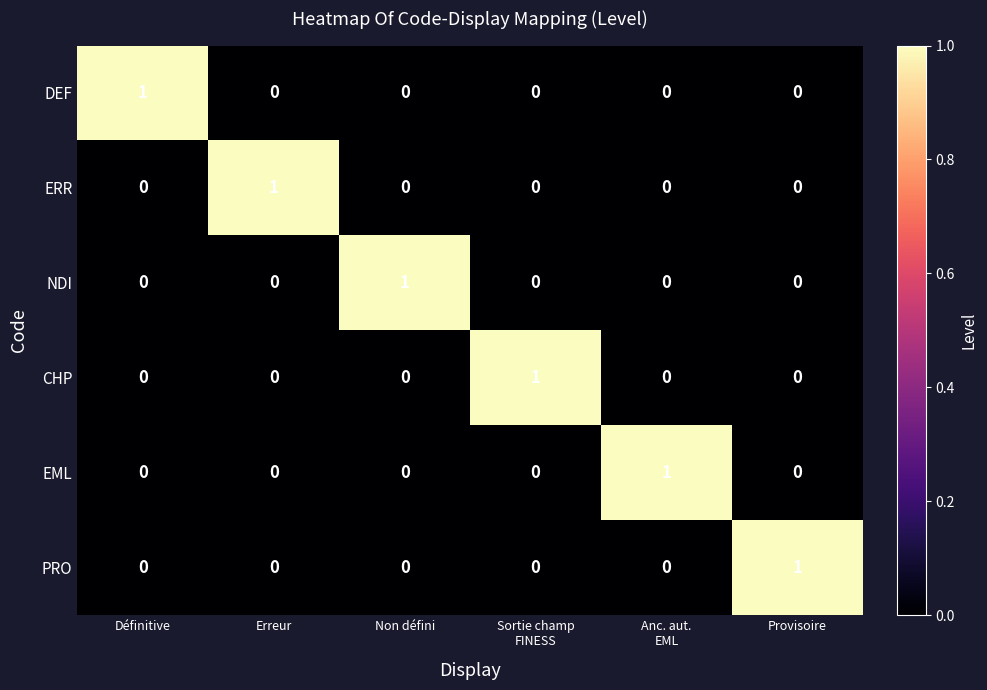

Is it true that CHP equals 0 at Erreur?

True